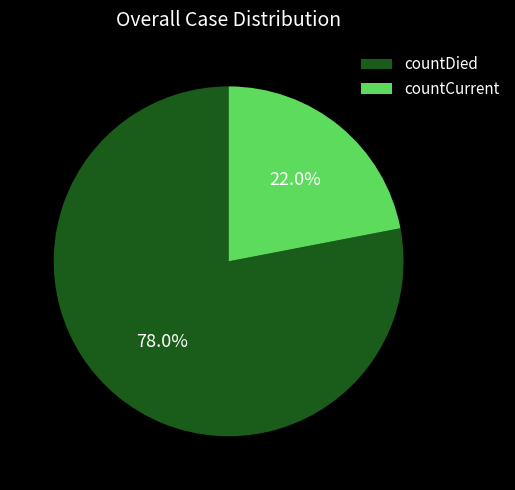

Rank the categories by value from highest to lowest.

countDied, countCurrent